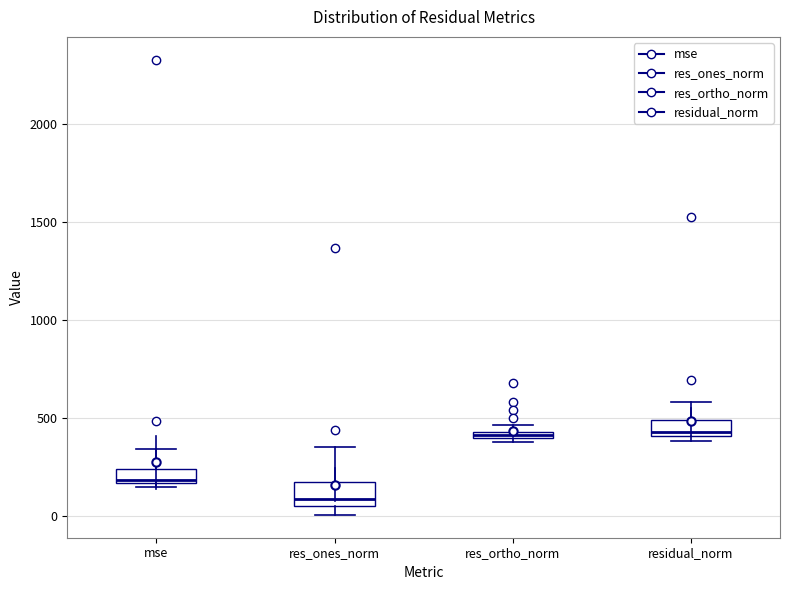

Where does the median line of the box for mse sit on the y-axis? The values are not printed on the chart, so give them approximately, as read against the axis.

200